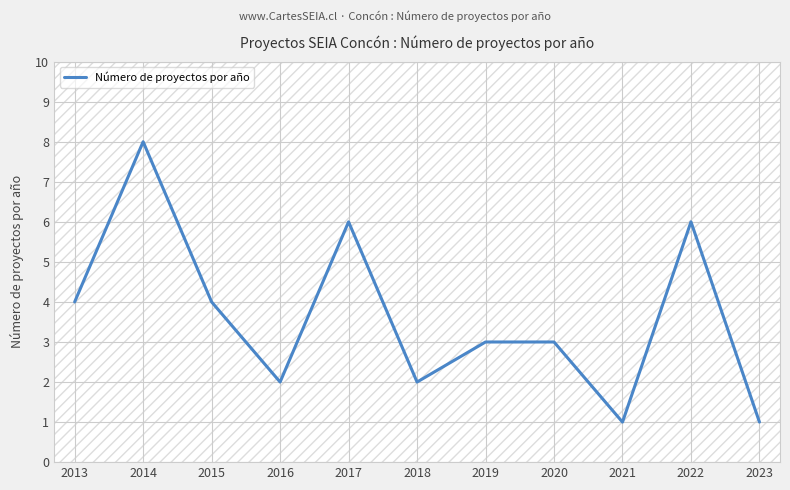

What is the average value?

4